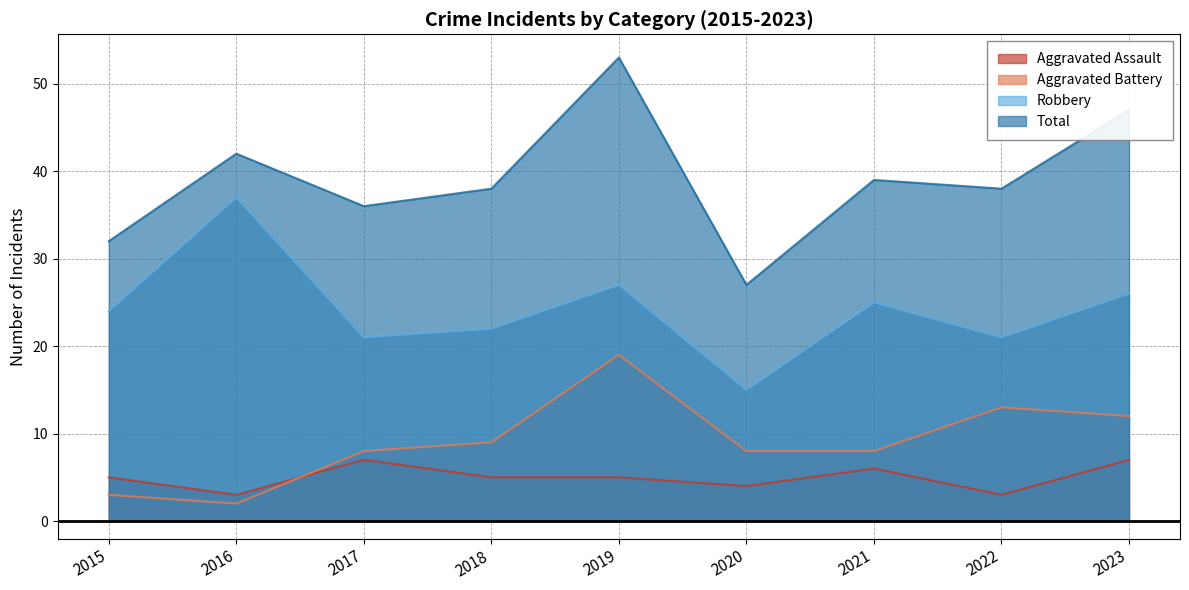

Reading left to right, transcribe all the data shown in this chart.

Aggravated Assault: 5	3	7	5	5	4	6	3	7
Aggravated Battery: 3	2	8	9	19	8	8	13	12
Robbery: 24	37	21	22	27	15	25	21	26
Total: 32	42	36	38	53	27	39	38	47